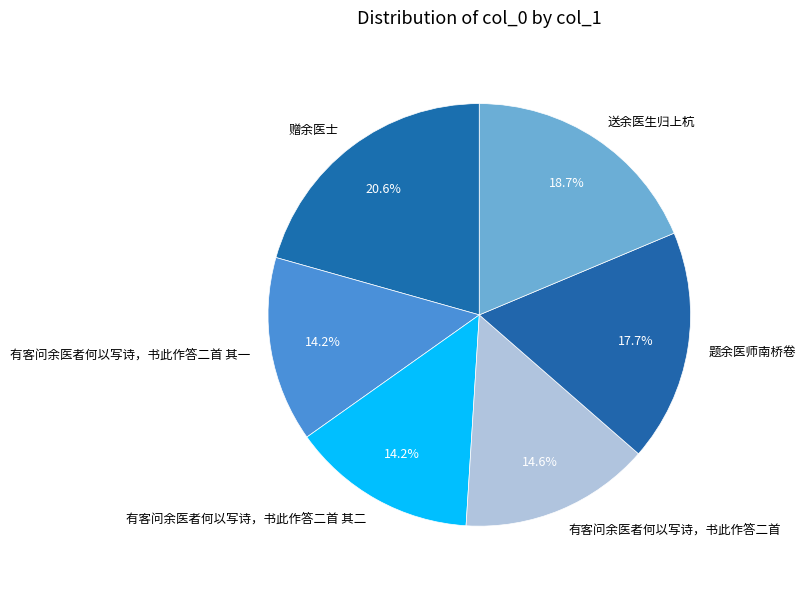

To the nearest percent, what is the average slice percentage?

17%